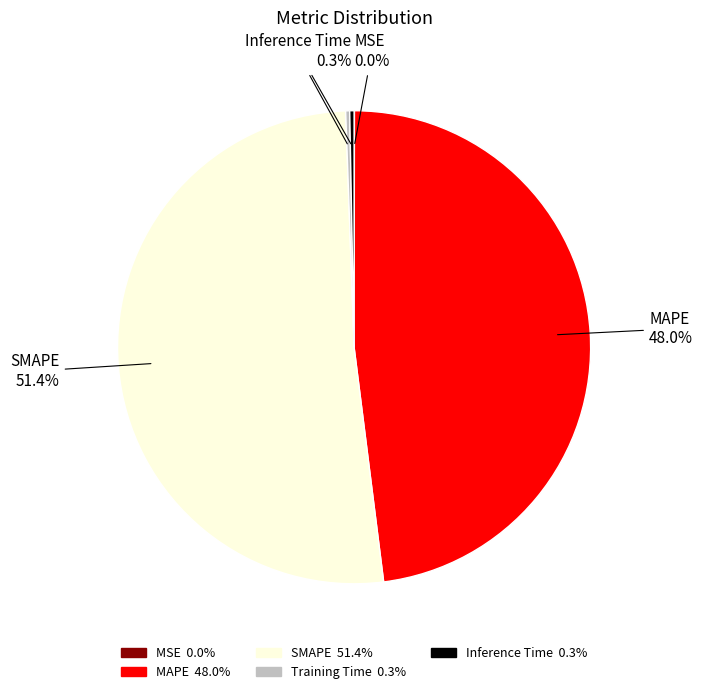

What percentage is the MAPE slice, to the nearest percent?

48%